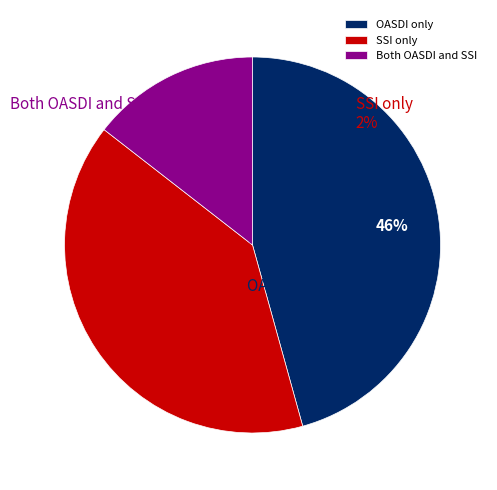

Is it true that 10 is 1% of the pie?

True